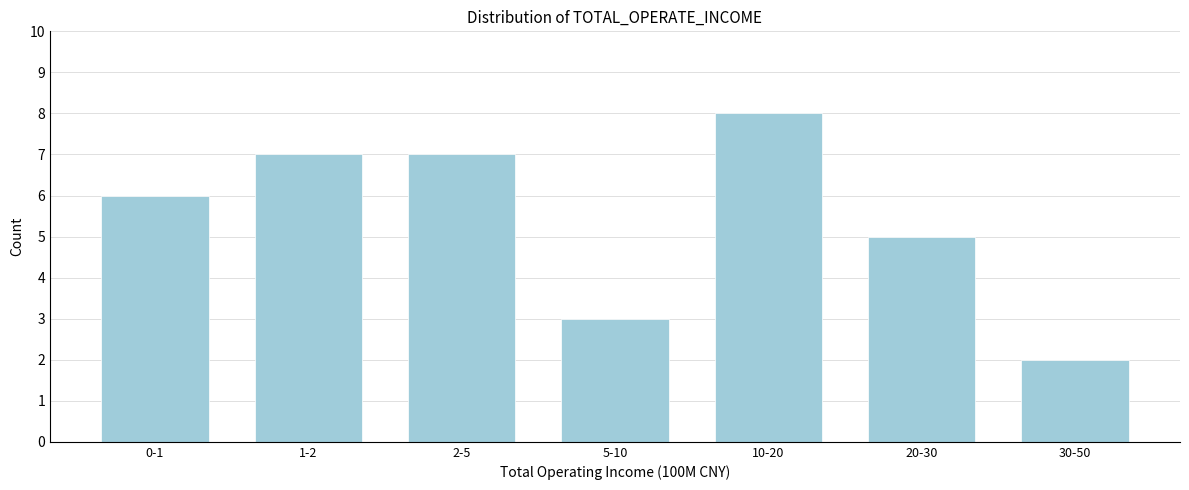

Reading right to left, extract all data points from this chart.

2	5	8	3	7	7	6